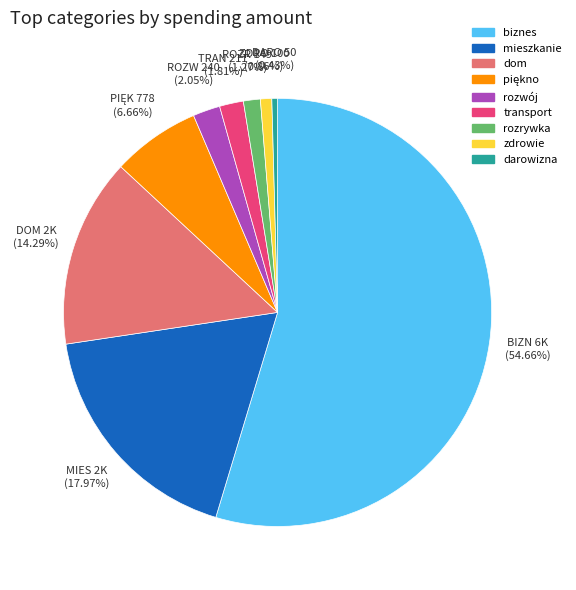

How many slices are in this pie chart?

9